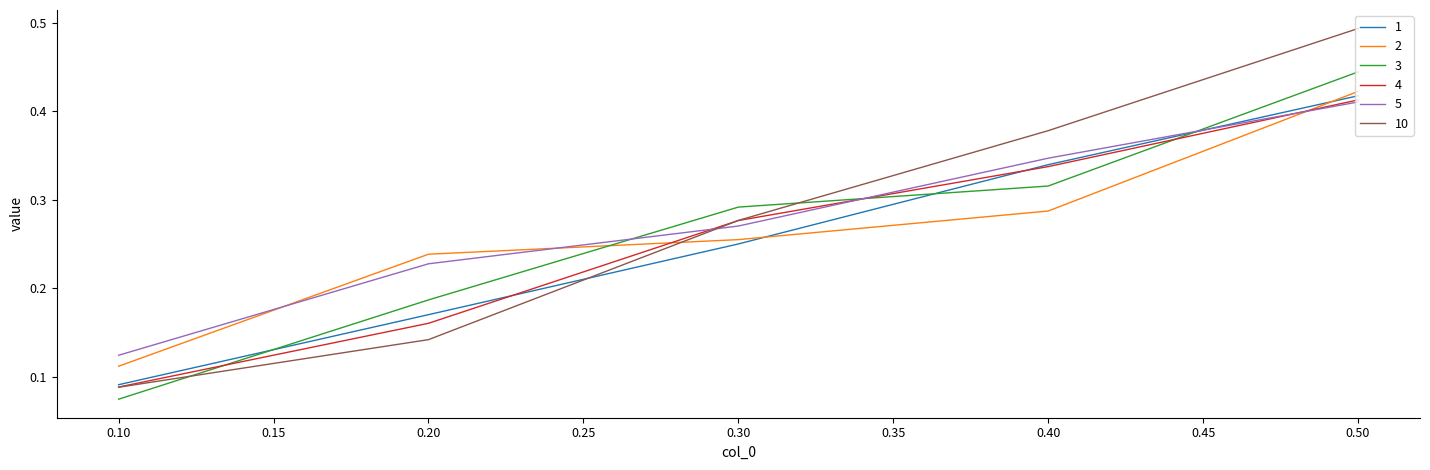

True or false: 3 has more than 1 points higher than both neighbors.

False